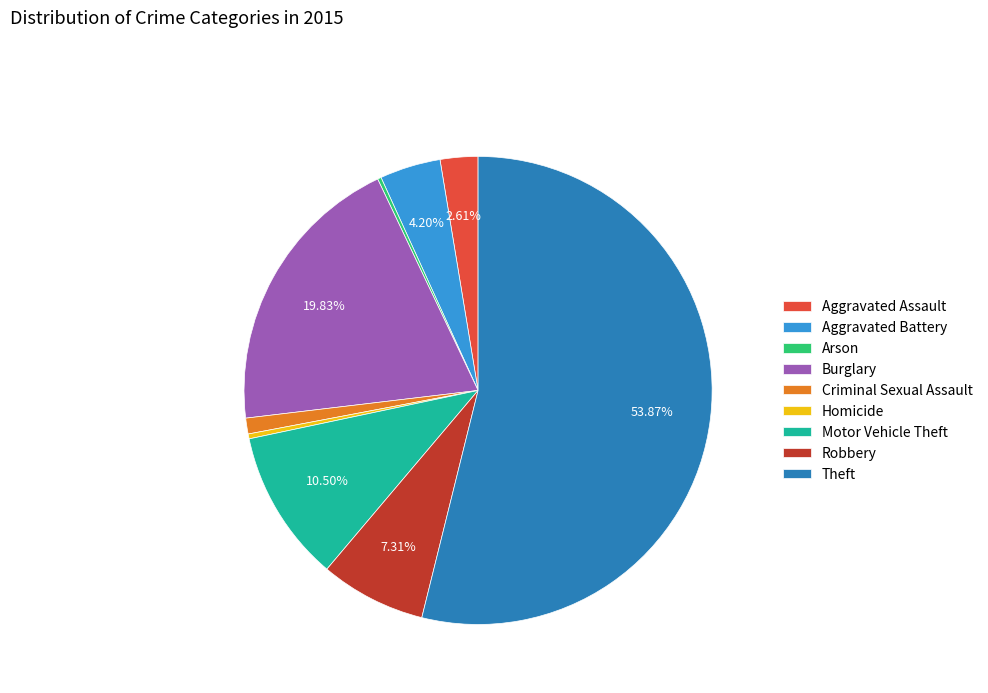

Which category accounts for the majority?

Theft